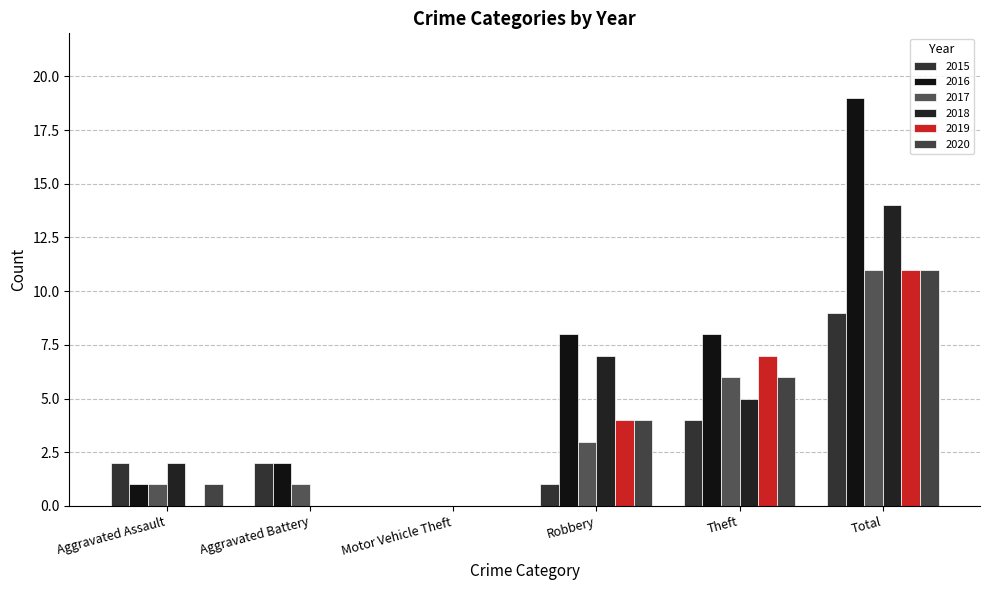

Are the bars grouped side by side (vs. stacked)?

Yes